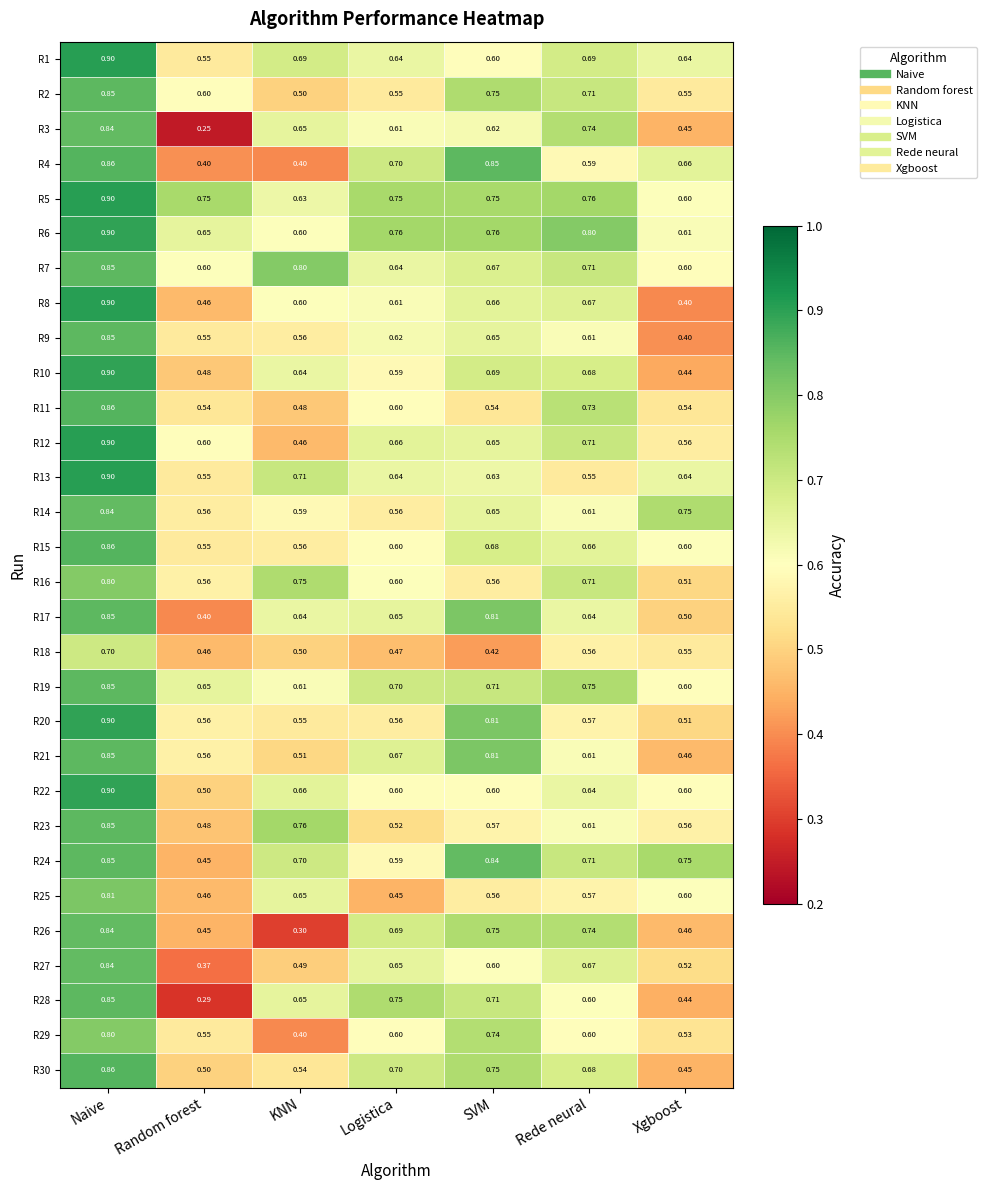

What is the total value across all series at Naive?

25.7